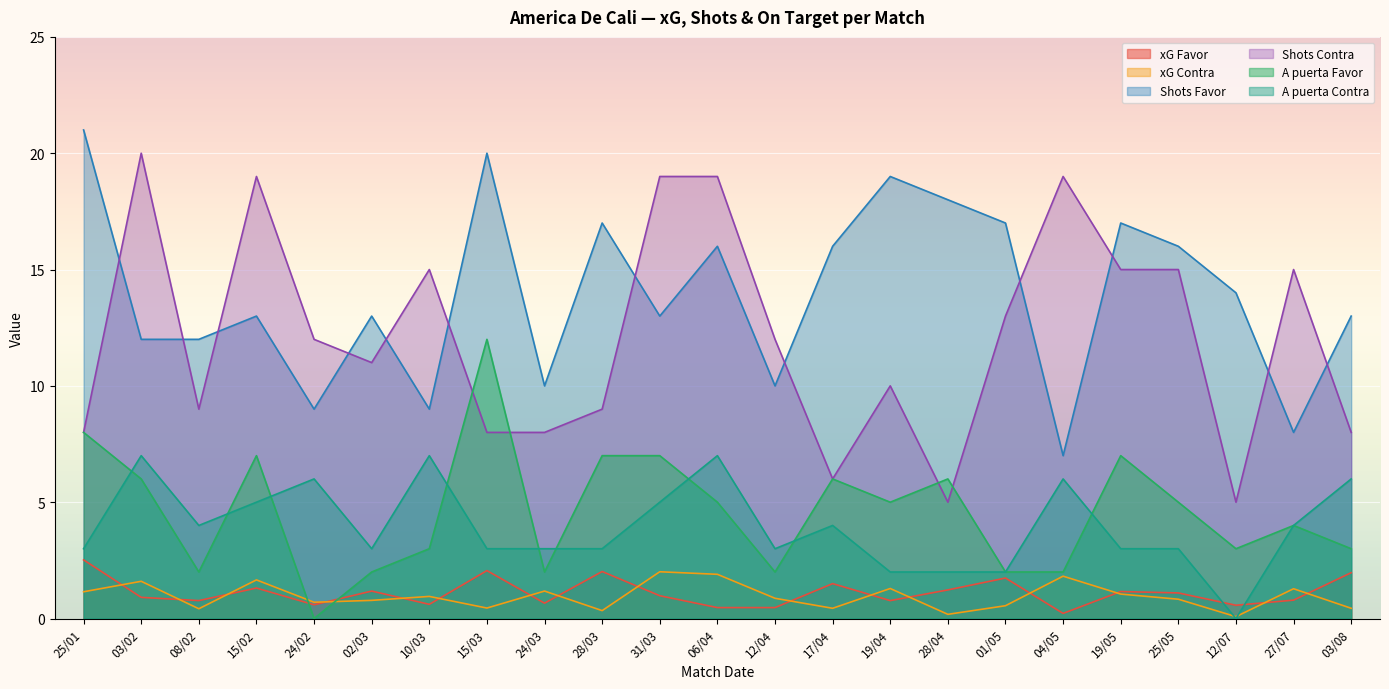

Rank the categories by A puerta Favor value from lowest to highest.

24/02, 08/02, 02/03, 24/03, 12/04, 01/05, 04/05, 10/03, 12/07, 03/08, 27/07, 06/04, 19/04, 25/05, 03/02, 17/04, 28/04, 15/02, 28/03, 31/03, 19/05, 25/01, 15/03